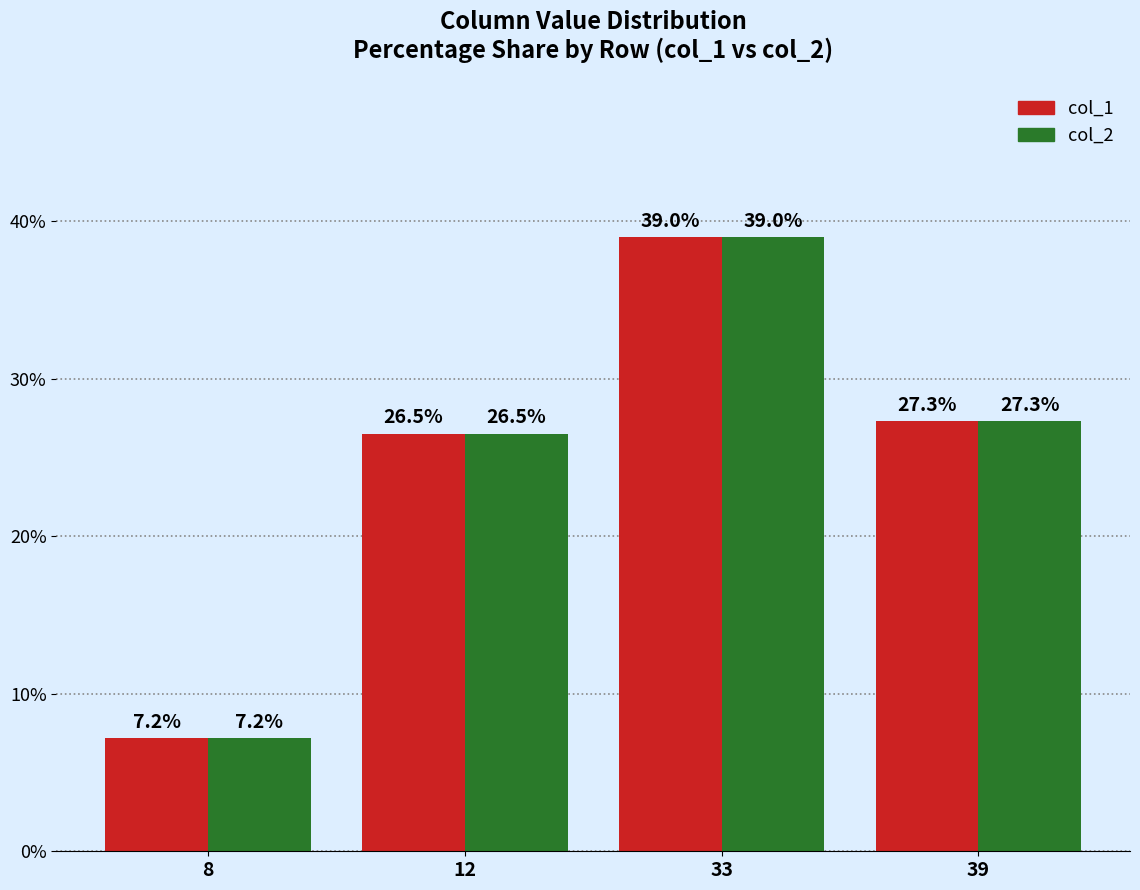

What is the greatest value displayed?

39.0